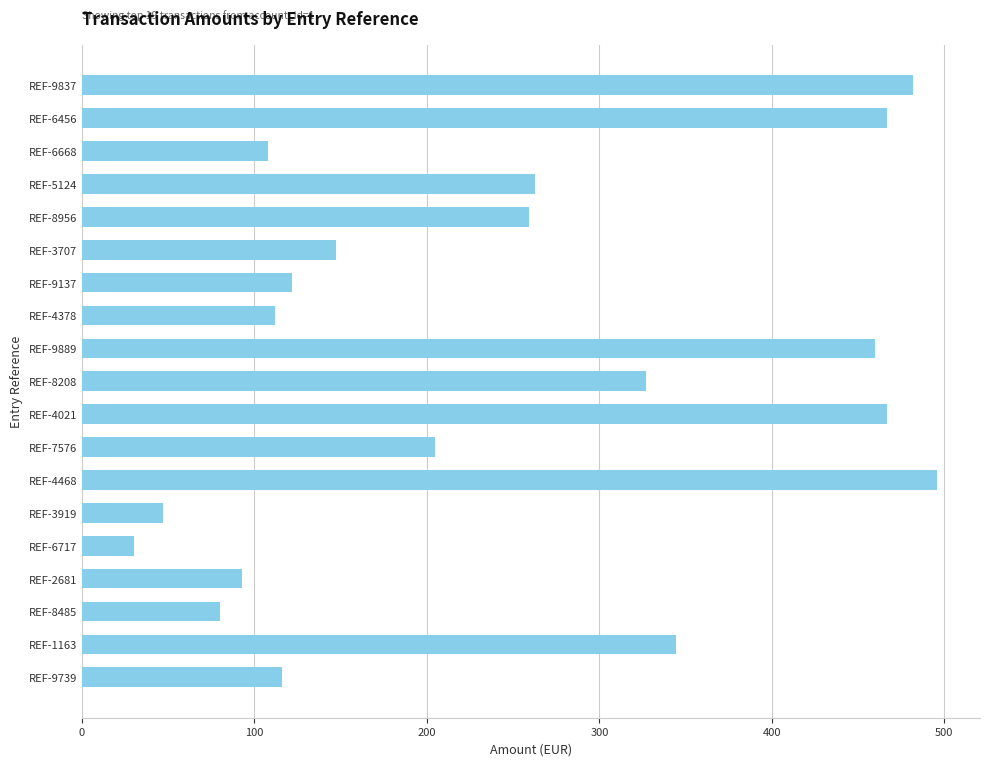

What position from the top is REF-2681?

16